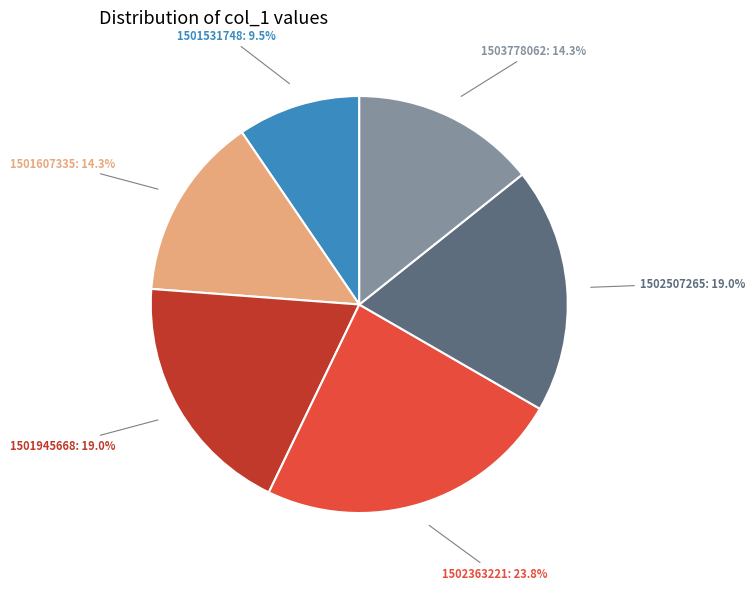

Is there any slice that represents more than half of the pie?

No